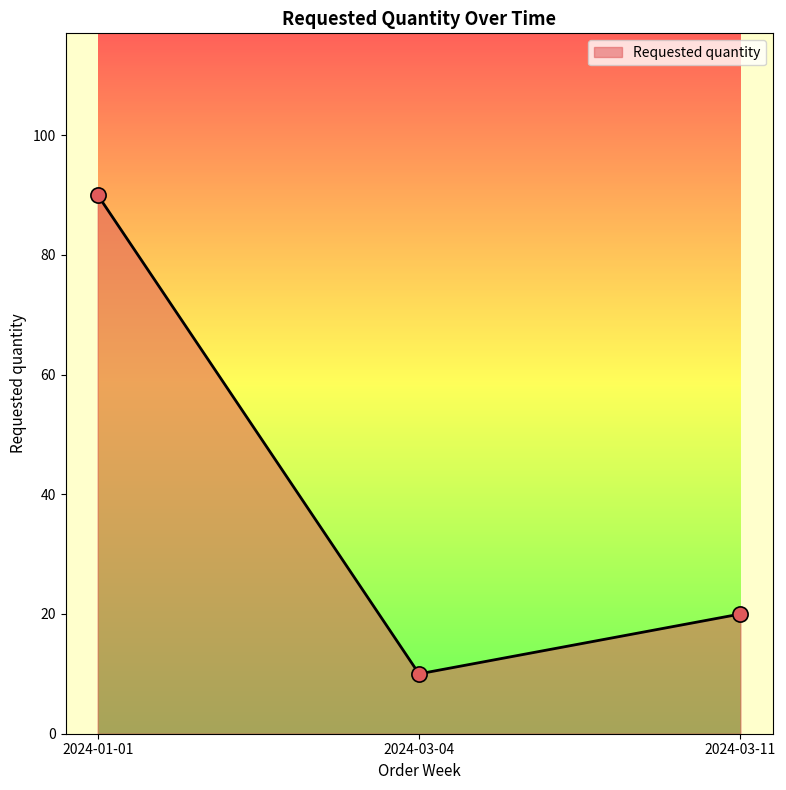

What is the change in value from 2024-03-04 to 2024-03-11?

+10